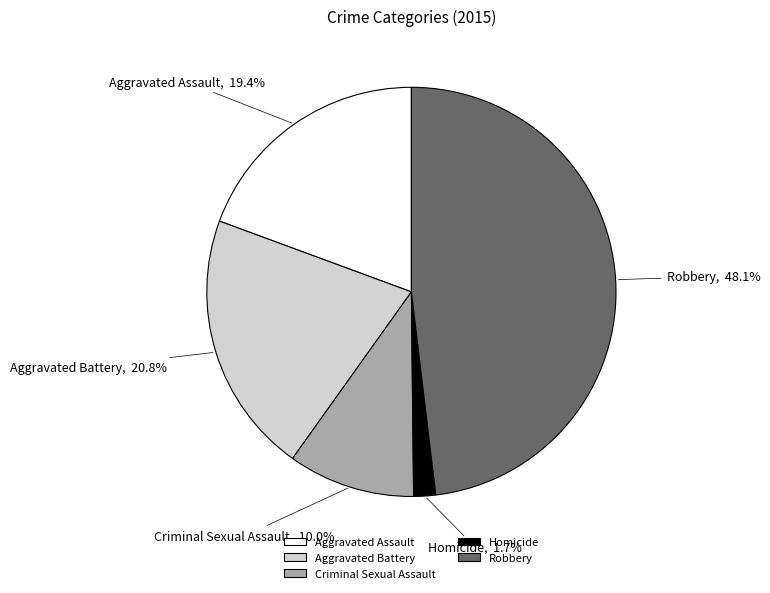

Which has a higher value, Aggravated Battery or Aggravated Assault?

Aggravated Battery